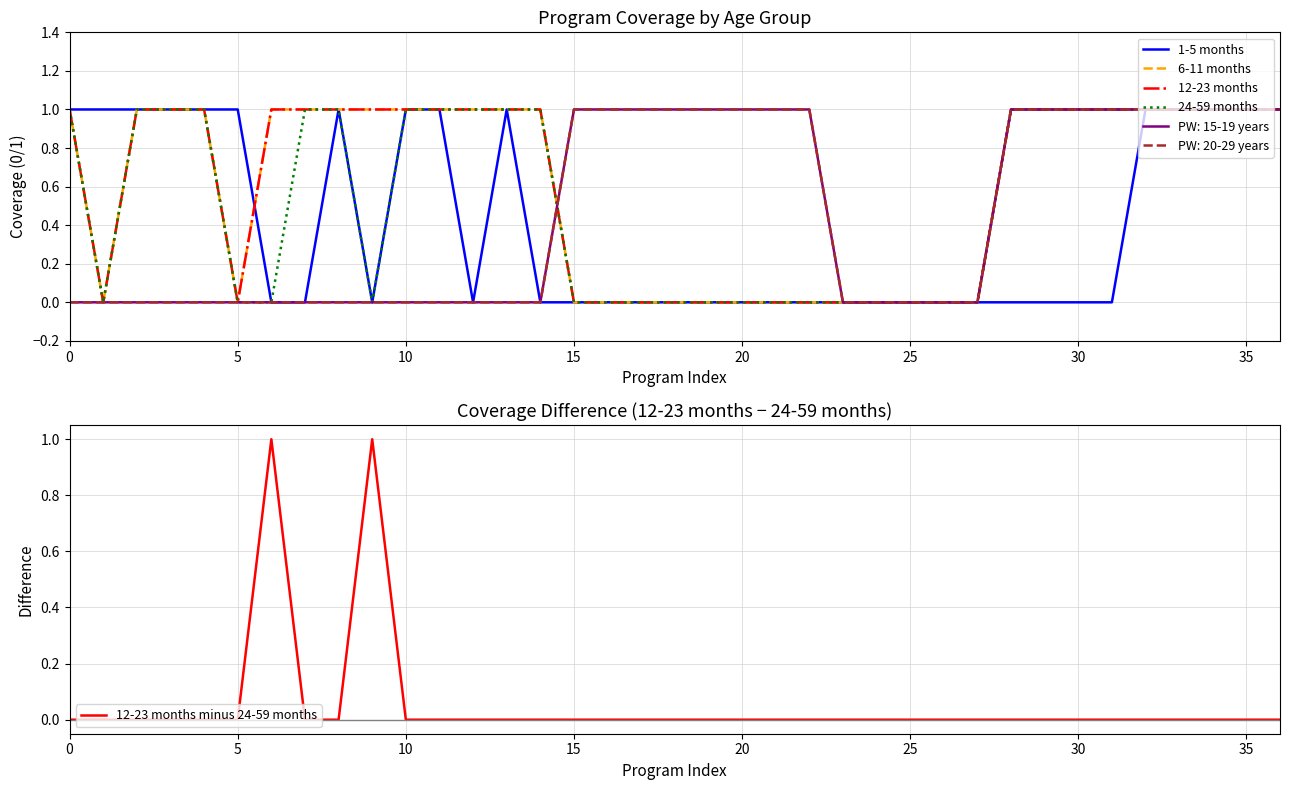

How many 1-5 months values are between 0 and 1?

37